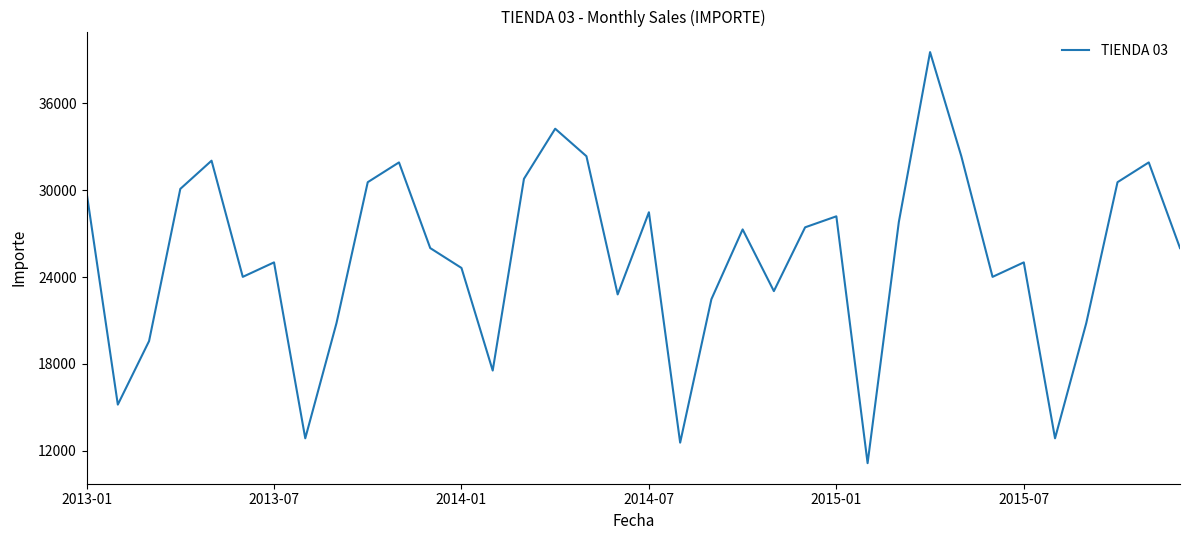

What is the minimum value shown in the chart?

11151.5